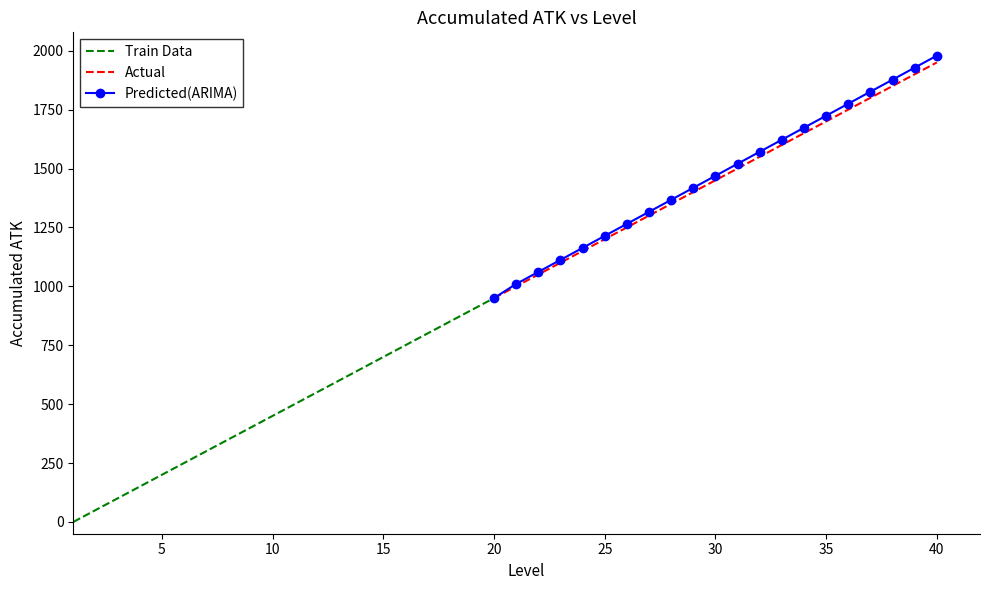

Rank the categories by value from lowest to highest.

1, 2, 3, 4, 5, 6, 7, 8, 9, 10, 11, 12, 13, 14, 15, 16, 17, 18, 19, 20, 21, 22, 23, 24, 25, 26, 27, 28, 29, 30, 31, 32, 33, 34, 35, 36, 37, 38, 39, 40